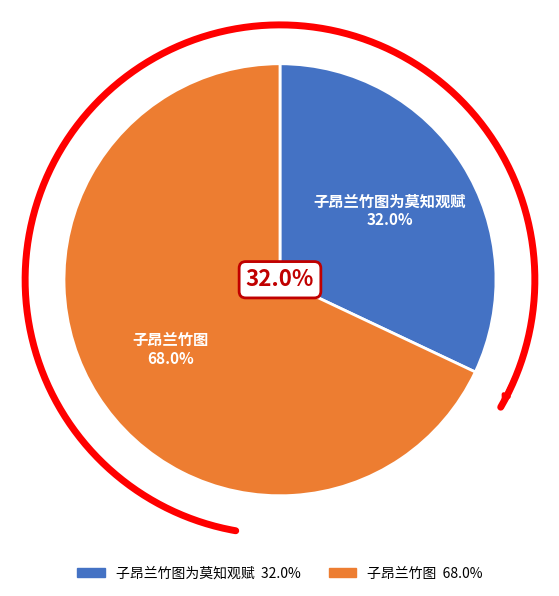

What is the largest slice in the pie chart?

子昂兰竹图